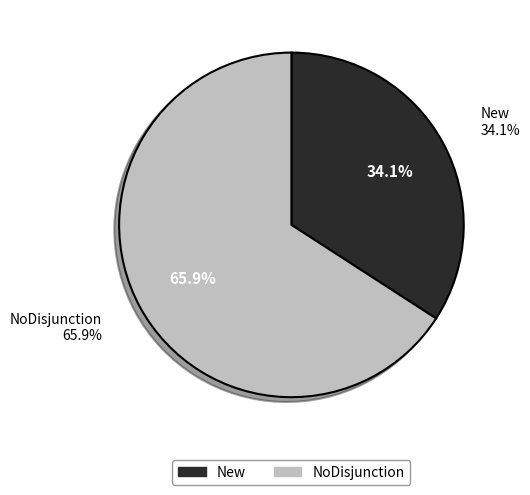

To the nearest percent, what is the difference between the largest and smallest slice percentages?

32%